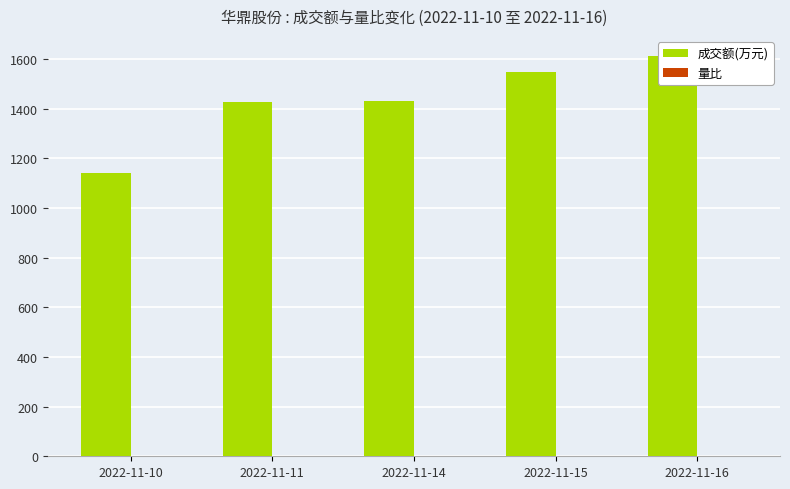

Between 2022-11-14 and 2022-11-16, which series saw the biggest shift?

成交额(万元)